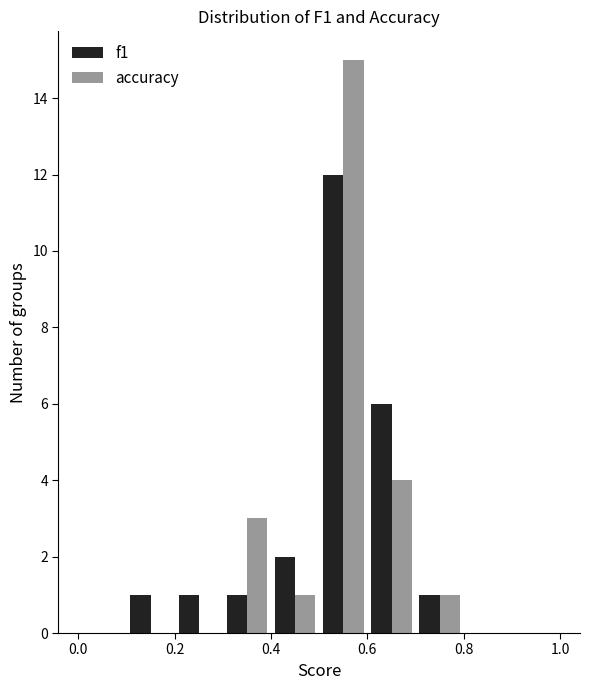

Reading left to right, list every range on the x-axis with the height of the bar of each series over it. The values are not printed on the chart, so give them approximately, as read against the axis.

0.0 to 0.1: f1=0	accuracy=0
0.1 to 0.2: f1=1	accuracy=0
0.2 to 0.3: f1=1	accuracy=0
0.3 to 0.4: f1=1	accuracy=3
0.4 to 0.5: f1=2	accuracy=1
0.5 to 0.6: f1=12	accuracy=15
0.6 to 0.7: f1=6	accuracy=4
0.7 to 0.8: f1=1	accuracy=1
0.8 to 0.9: f1=0	accuracy=0
0.9 to 1.0: f1=0	accuracy=0